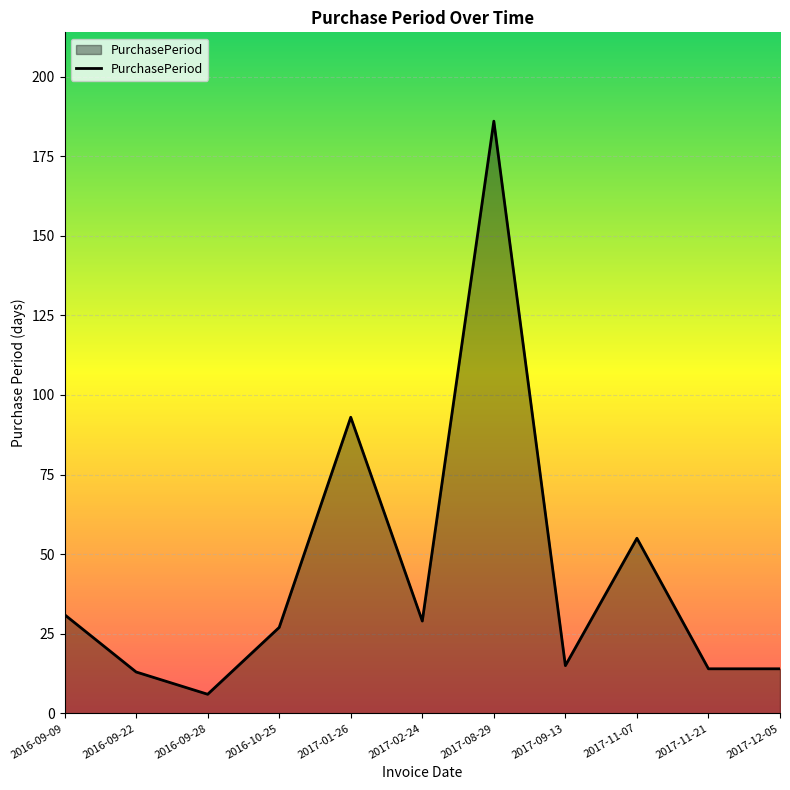

Where is the data nearest to the value 96?

2017-01-26